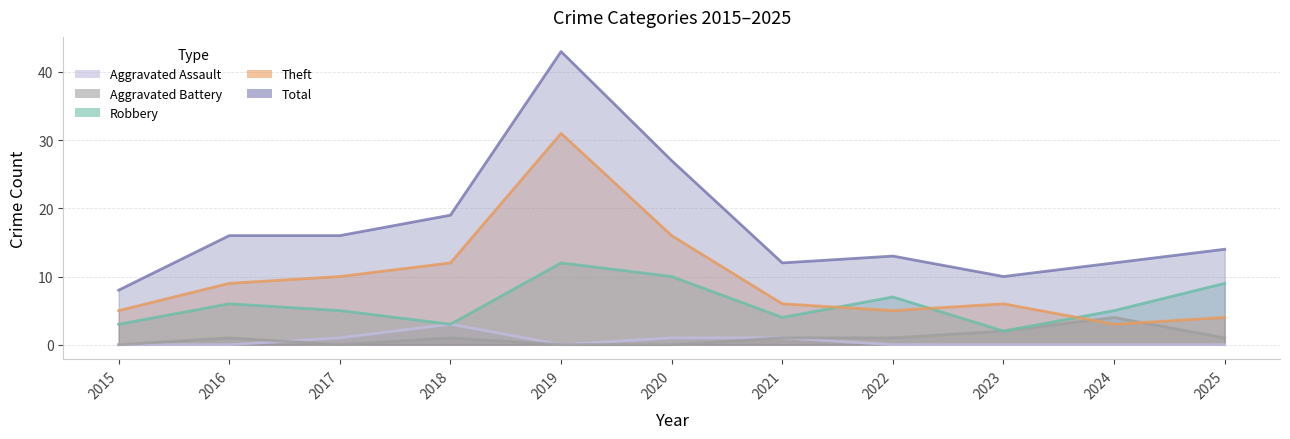

What is the minimum value for Robbery?

2